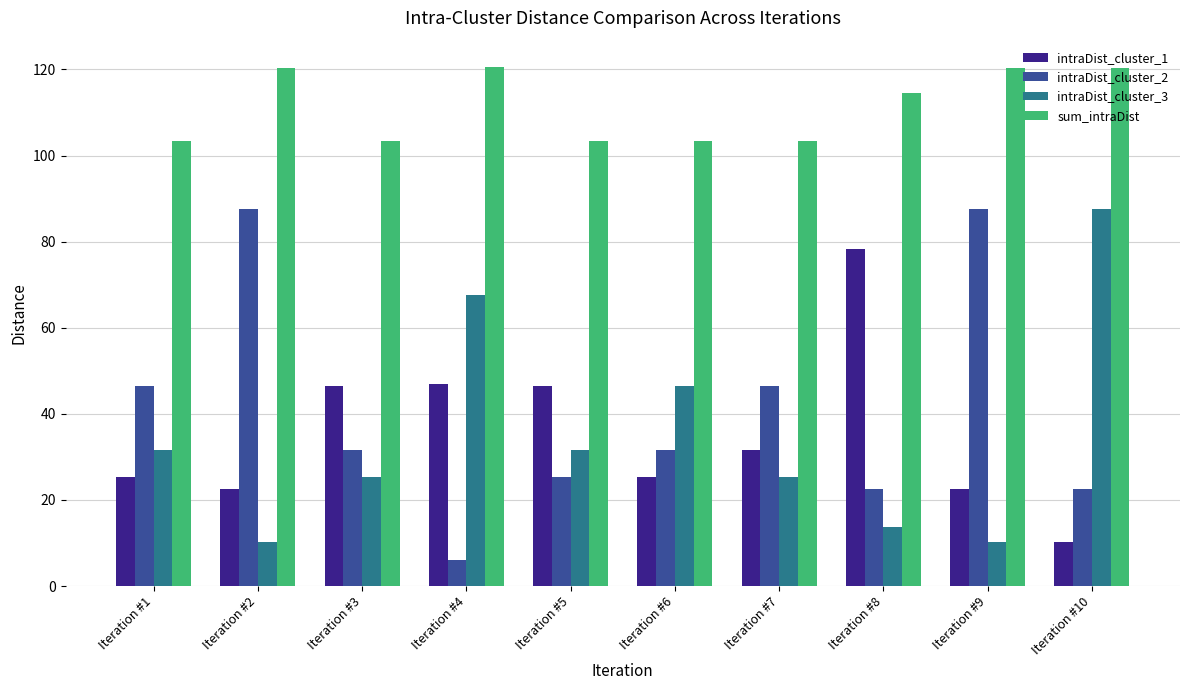

Which series has the largest total across all categories?

sum_intraDist